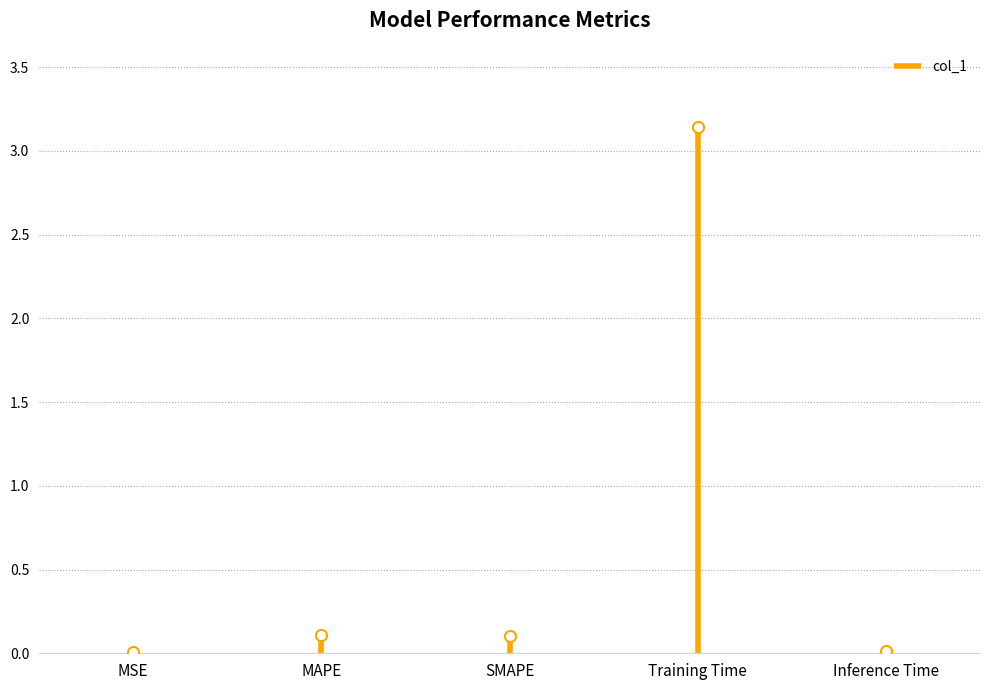

Reading left to right, what are all the values shown in this chart?

0.0	0.1	0.1	3.1	0.0